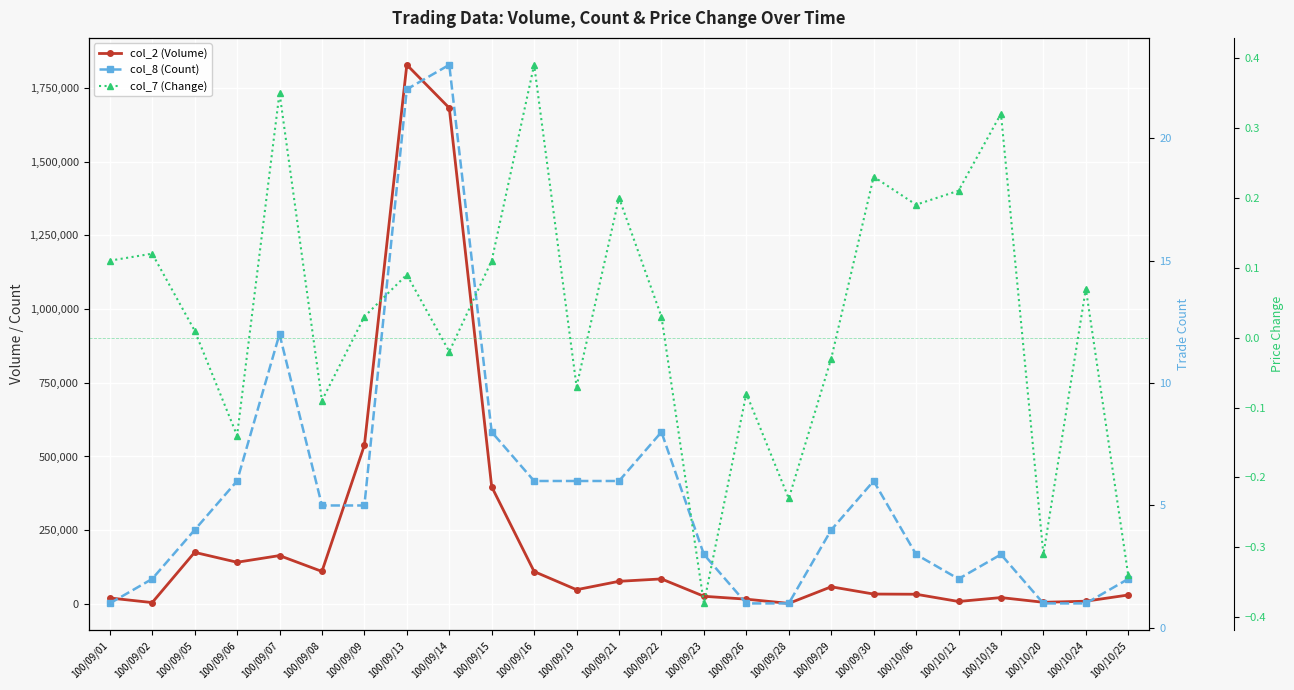

True or false: col_8 (Count) has a value of 5.5 at 100/09/22.

False